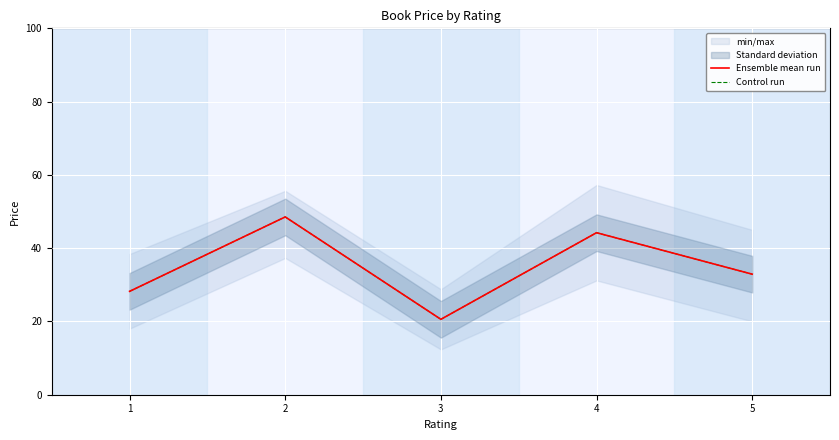

How many distinct data groups are displayed?

2